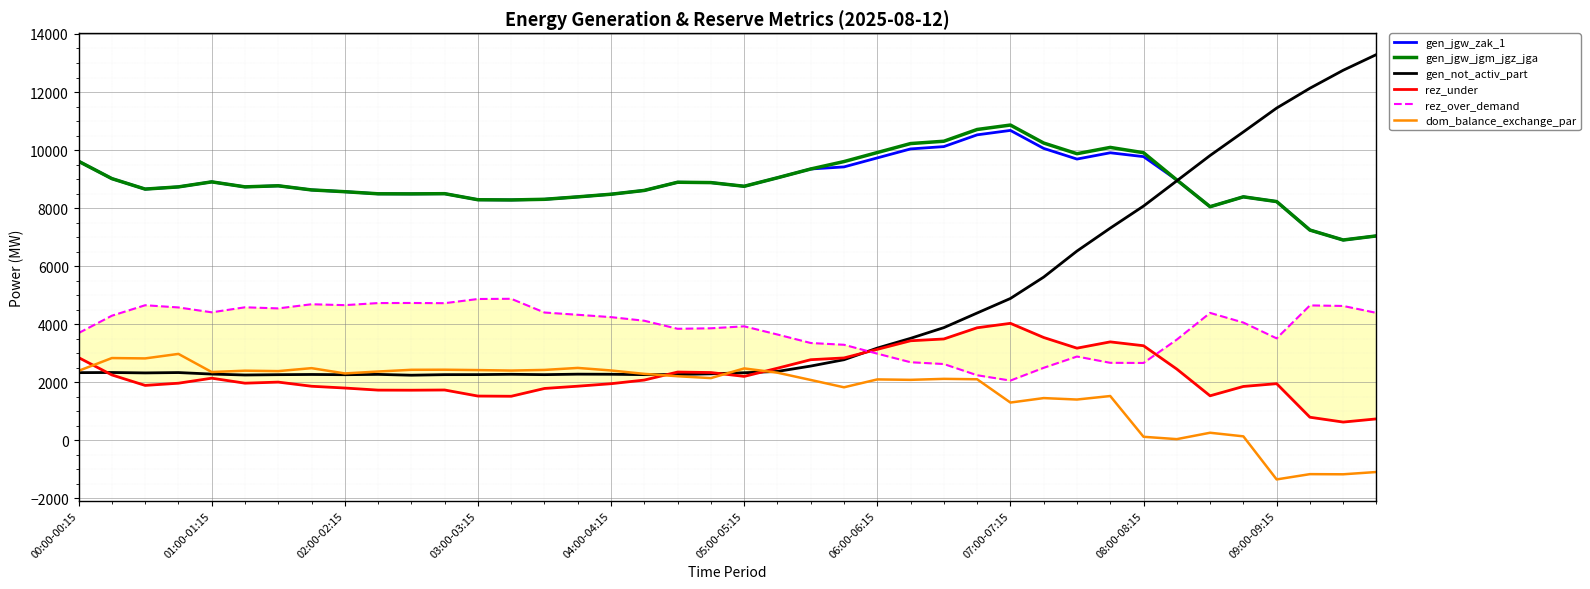

What is the sum of the gen_jgw_zak_1 values at 01:00-01:15 and 04:00-04:15?

17378